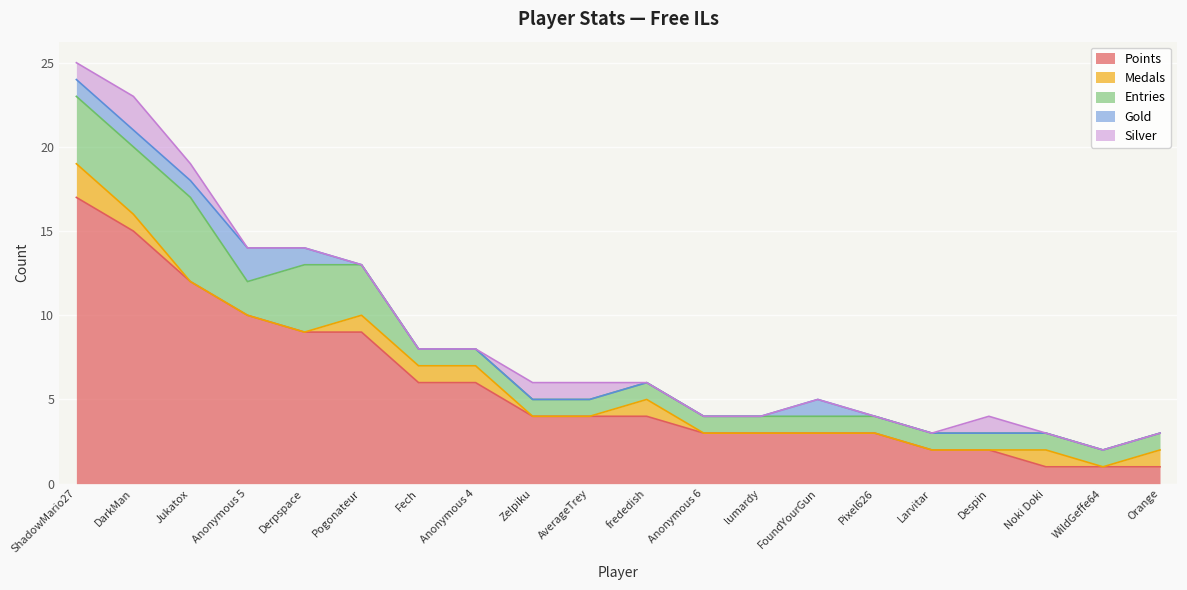

Reading right to left, transcribe all the data shown in this chart.

Points: 1	1	1	2	2	3	3	3	3	4	4	4	6	6	9	9	10	12	15	17
Medals: 1	0	1	0	0	0	0	0	0	1	0	0	1	1	1	0	0	0	1	2
Entries: 1	1	1	1	1	1	1	1	1	1	1	1	1	1	3	4	2	5	4	4
Gold: 0	0	0	0	0	0	1	0	0	0	0	0	0	0	0	1	2	1	1	1
Silver: 0	0	0	1	0	0	0	0	0	0	1	1	0	0	0	0	0	1	2	1